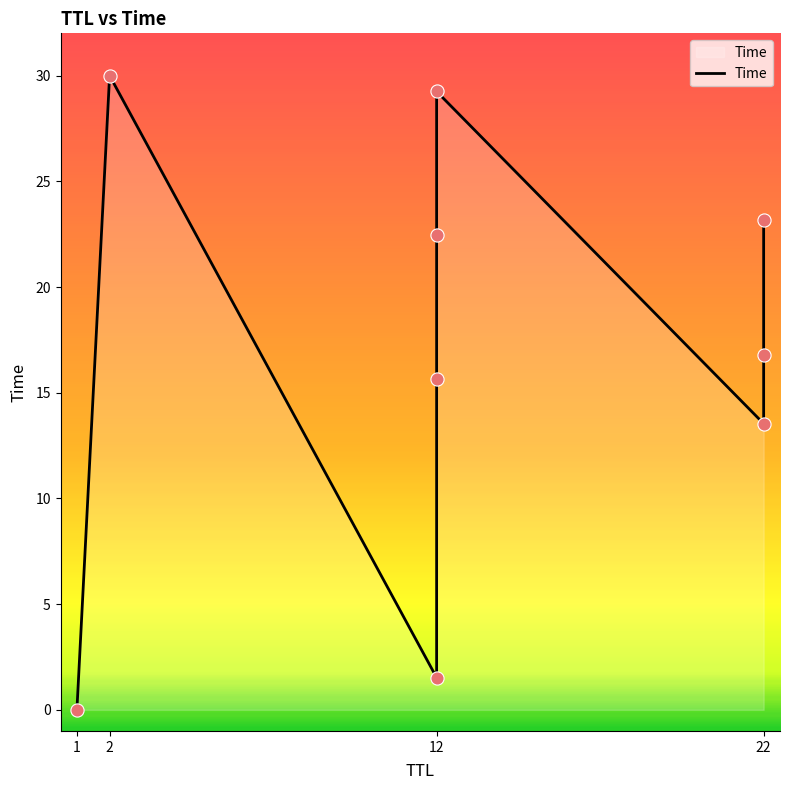

Approximately how many times larger is the value at 2 compared to 22?

2.2